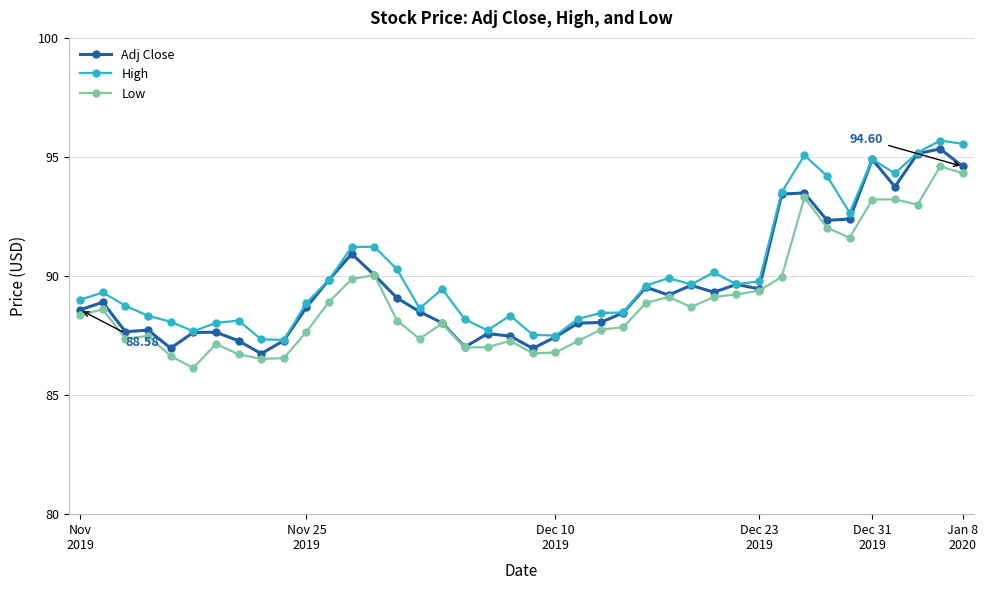

True or false: Low and High cross at least once.

False